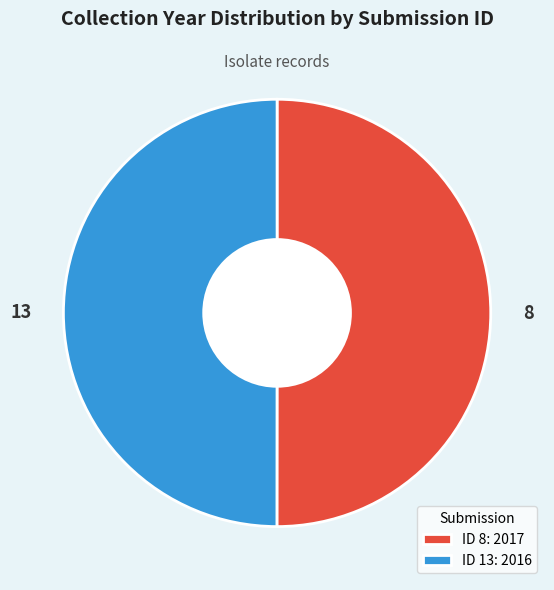

The 13 slice represents 42% of the pie. True or false?

False